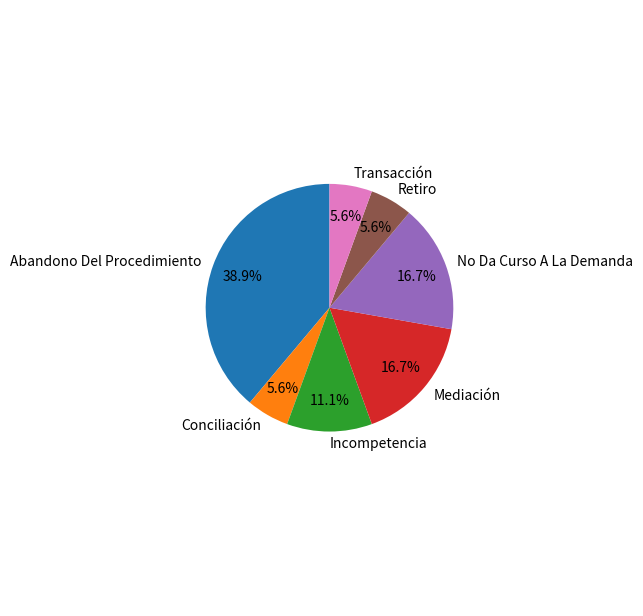

Which category has the biggest portion of the pie?

Abandono Del Procedimiento